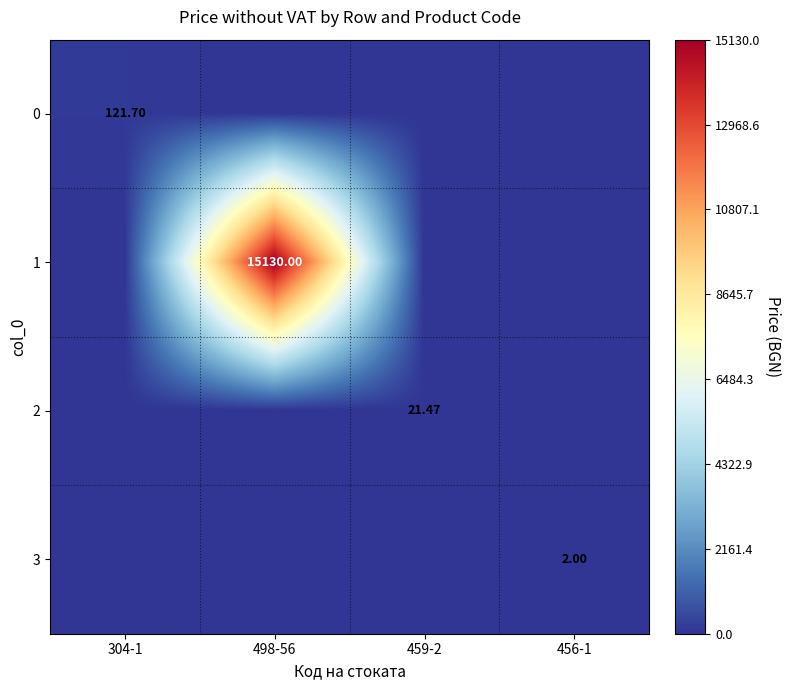

Which series has the largest total across all categories?

1